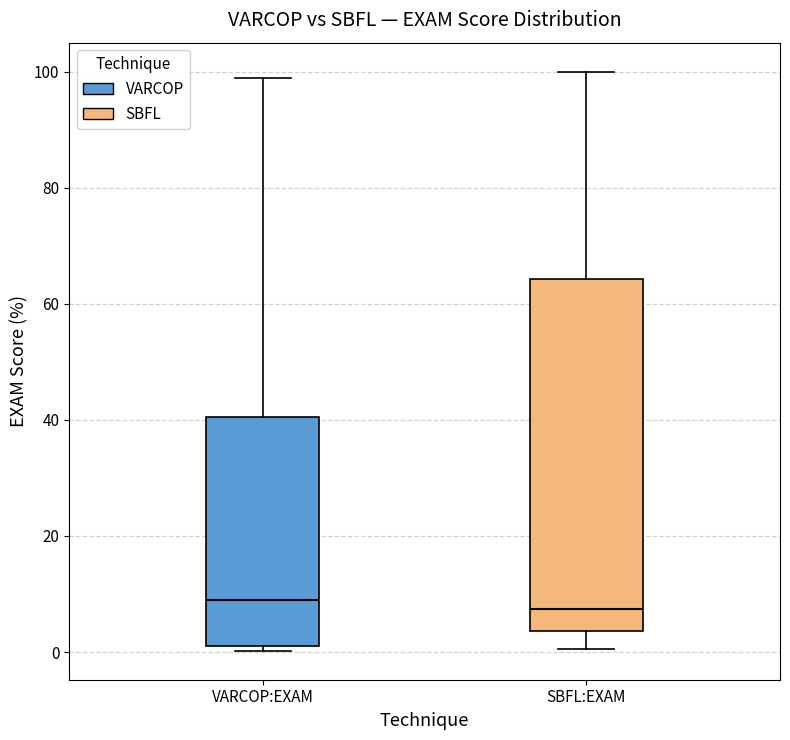

Where is the upper edge of the box for SBFL:EXAM on the y-axis? The values are not printed on the chart, so give them approximately, as read against the axis.

64